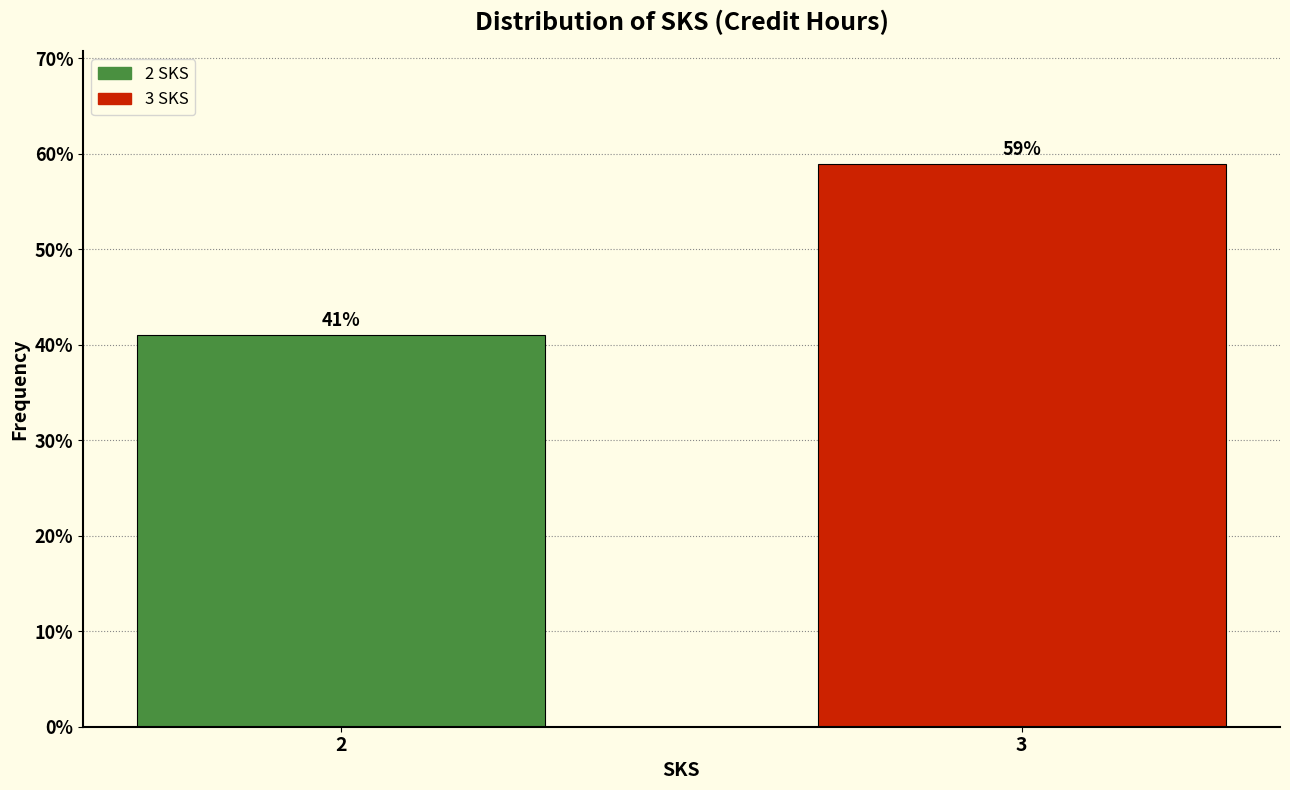

Reading left to right, what are all the values shown in this chart?

2=41.0	3=59.0